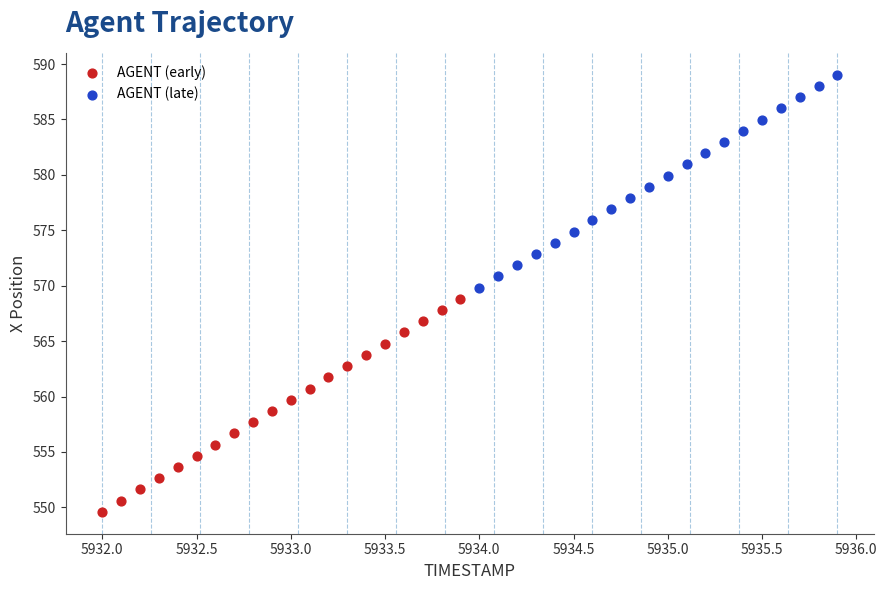

Which series reaches the maximum Y coordinate?

AGENT (late)